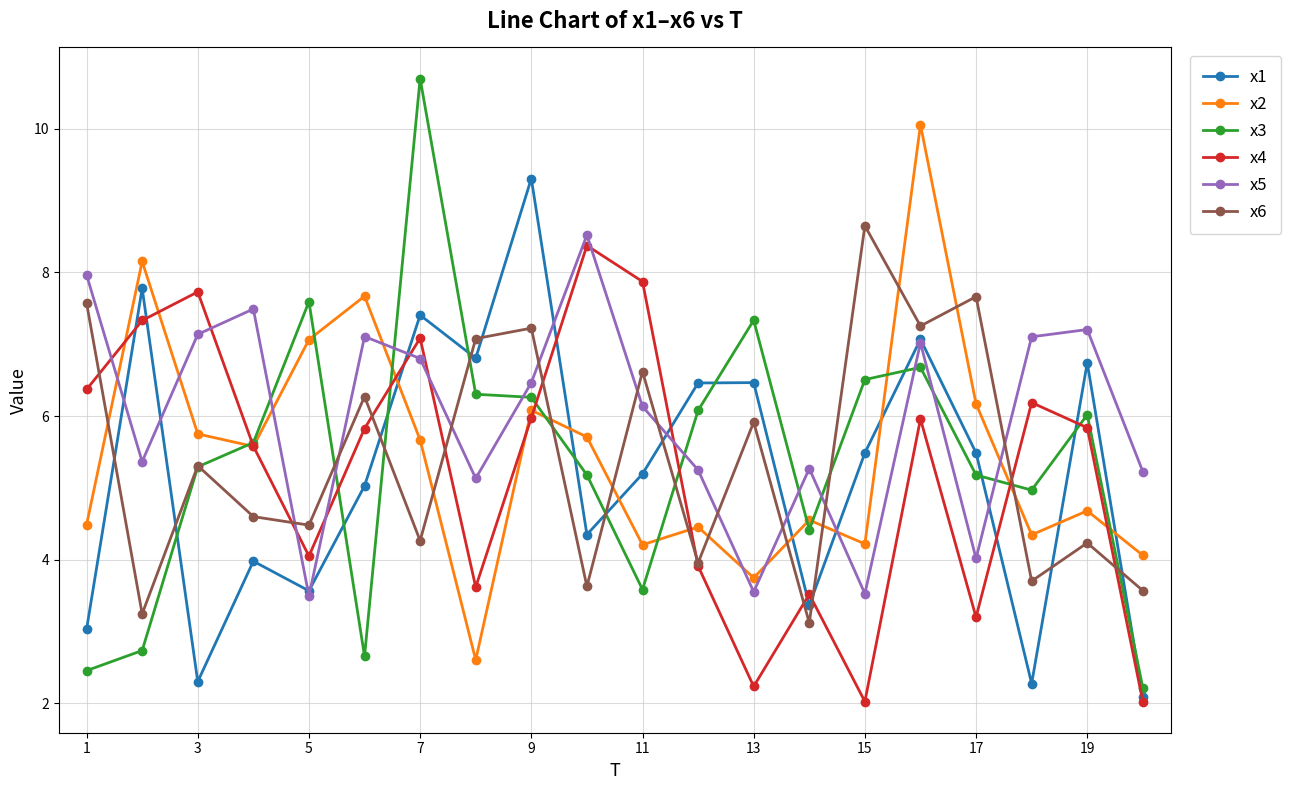

True or false: x1 and x2 intersect in this chart.

True